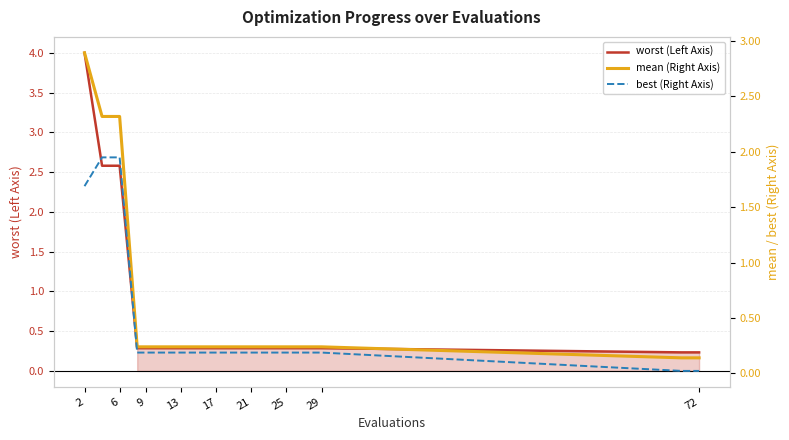

The worst (Left Axis) series shows 0.5 at 13. True or false?

False